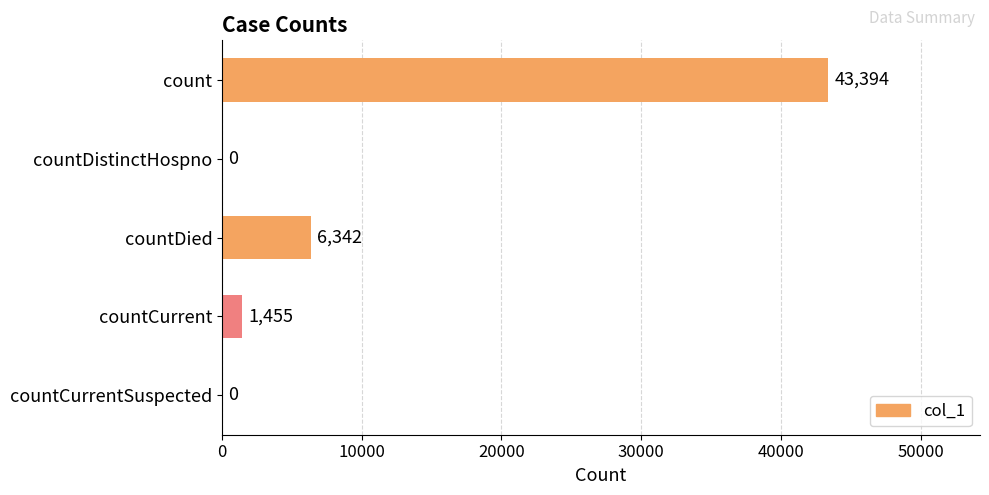

What is the sum of the values at count and countDistinctHospno?

43394